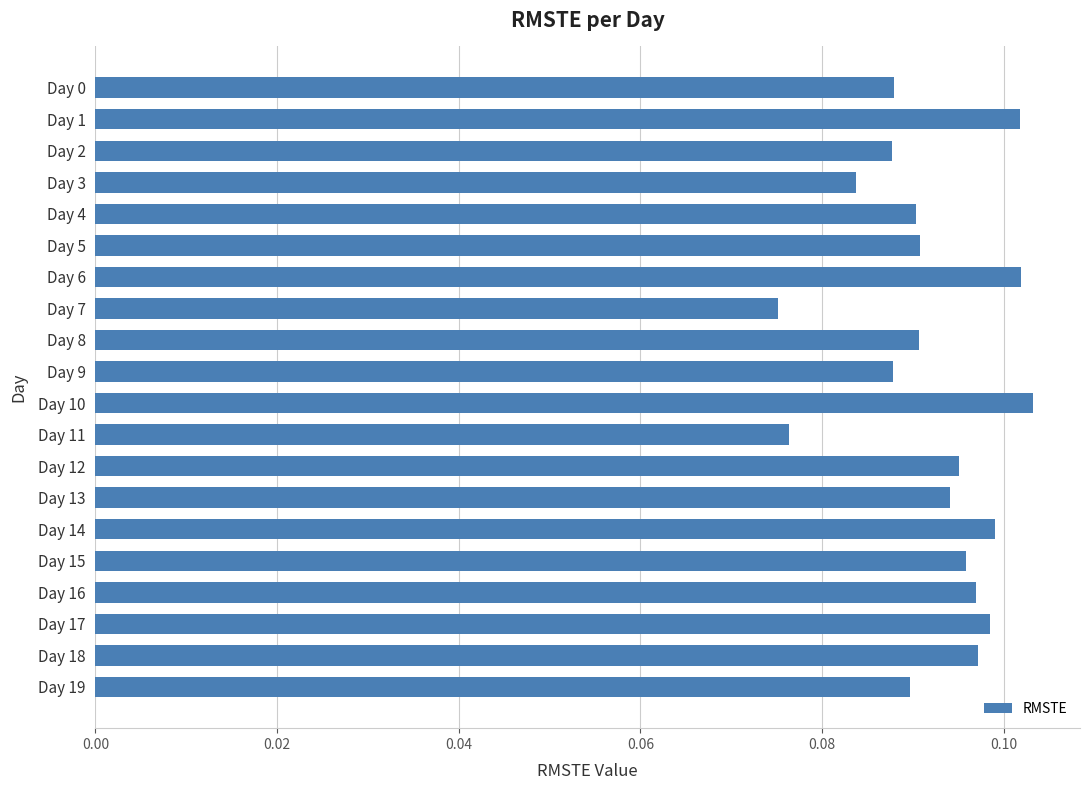

How many values are between 0 and 1?

20